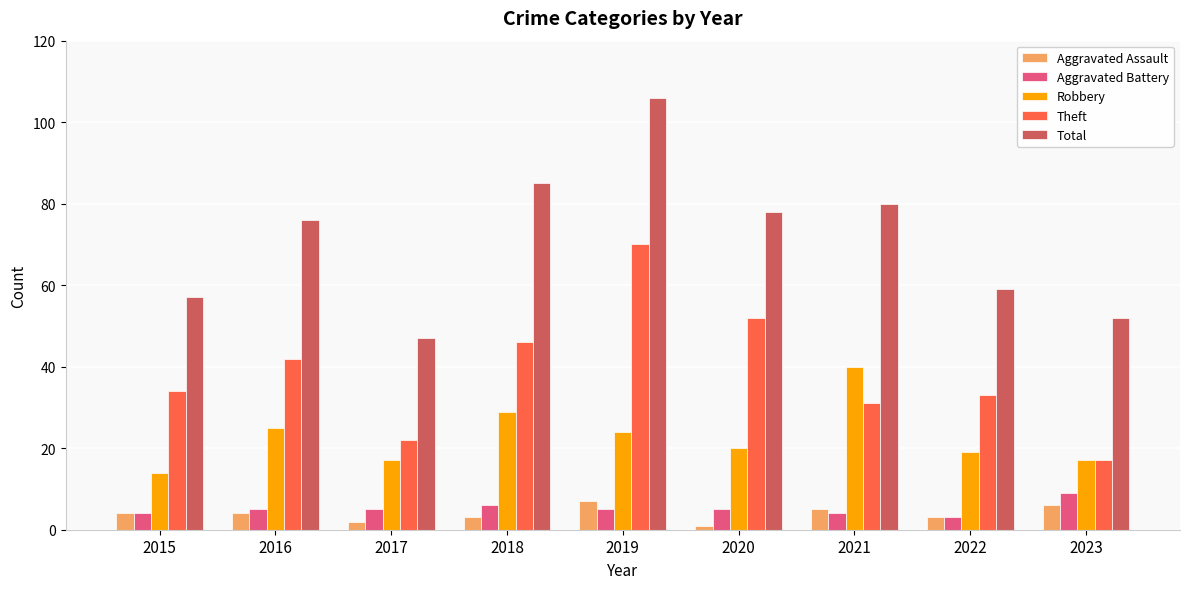

How many bars are there in each group?

5